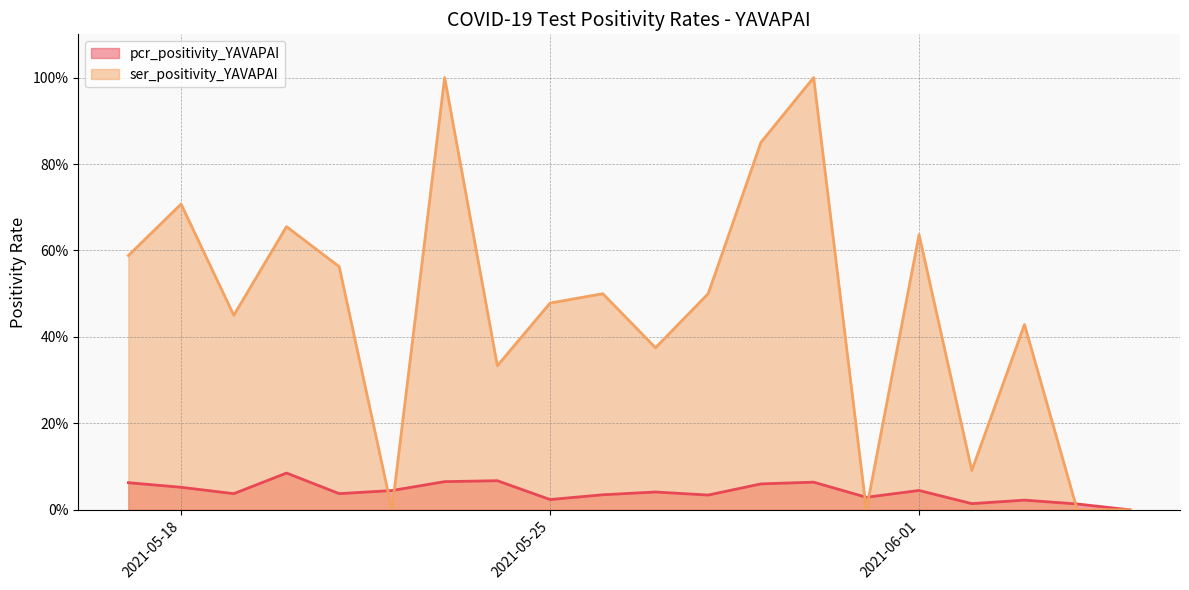

Which series has the largest range (max minus min)?

ser_positivity_YAVAPAI